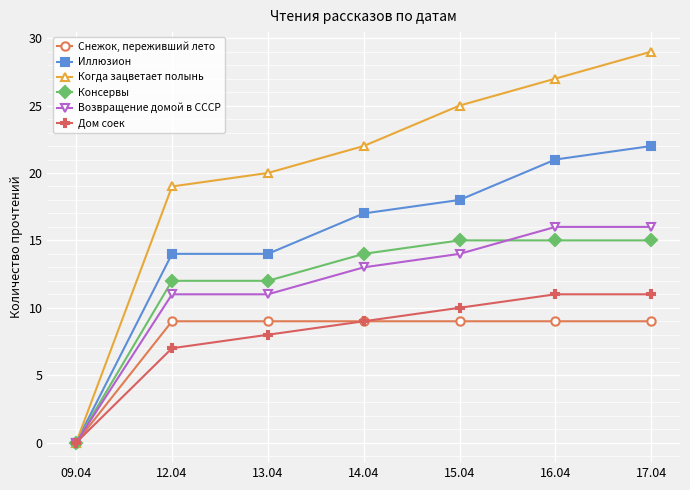

Which series has the largest range (max minus min)?

Когда зацветает полынь